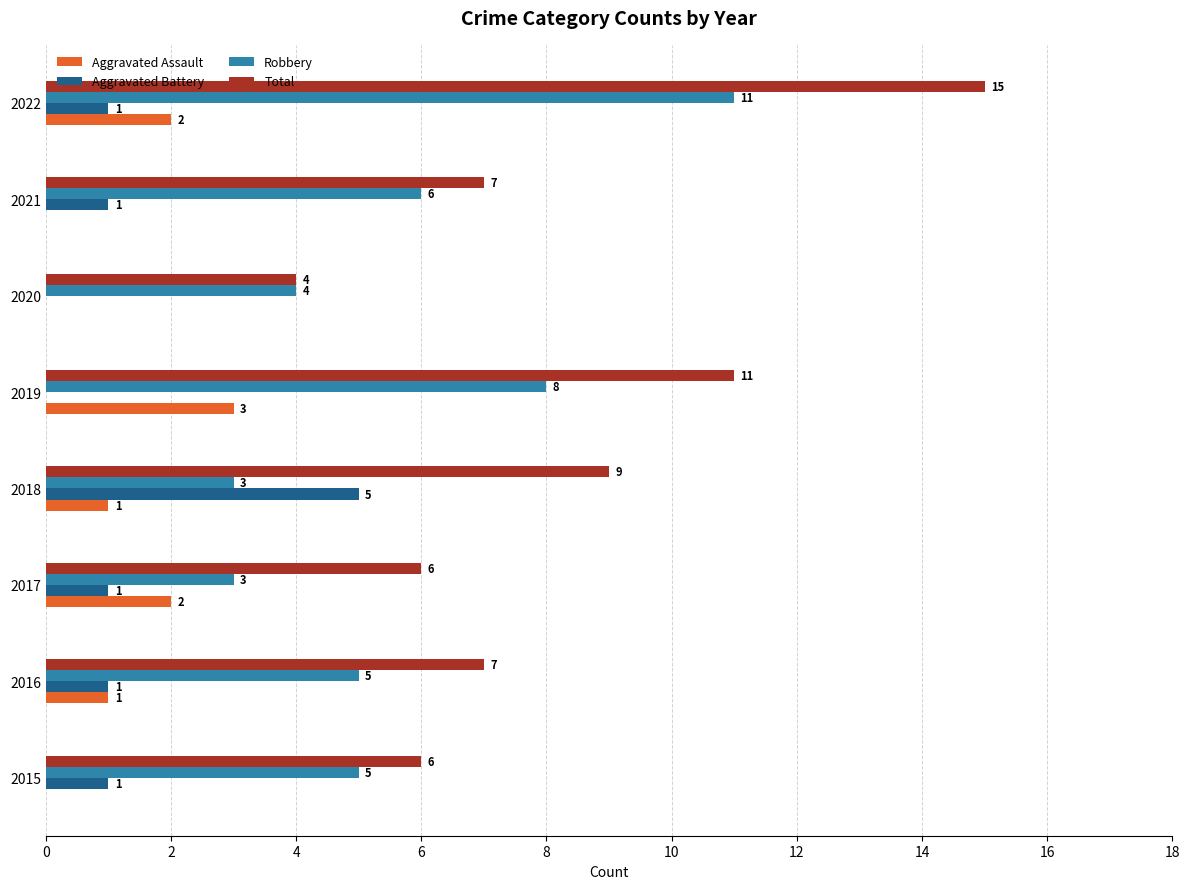

Read the Robbery value at 2022.

11